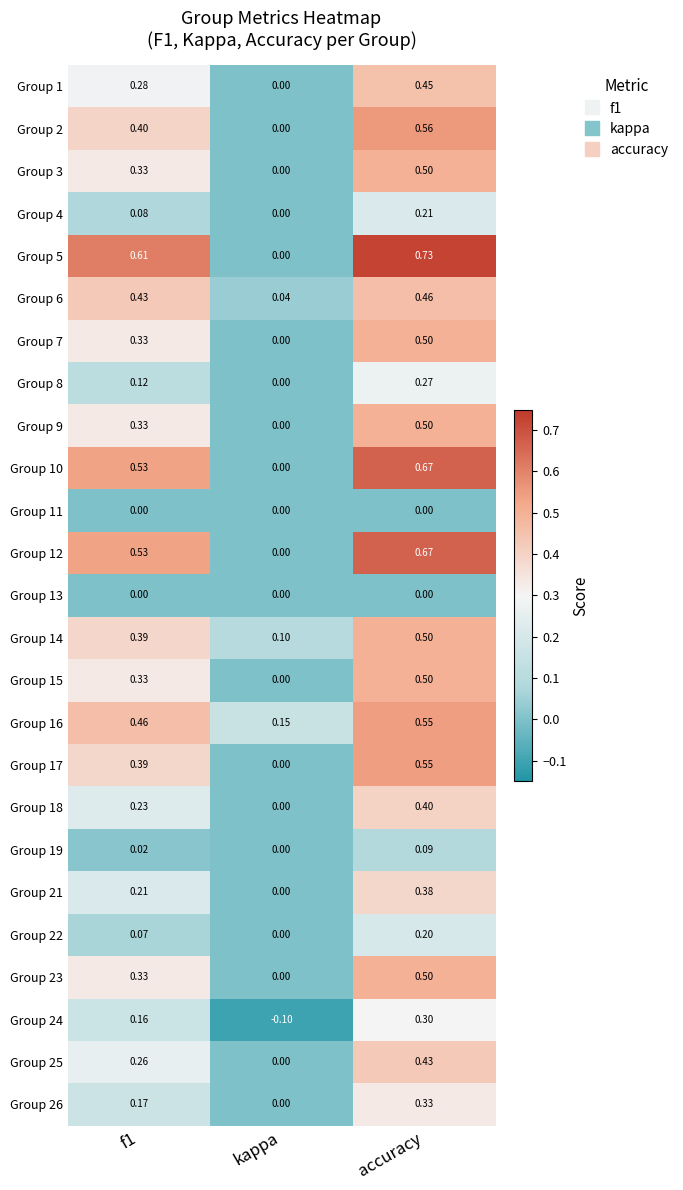

At which category is the sum across all series the highest?

accuracy